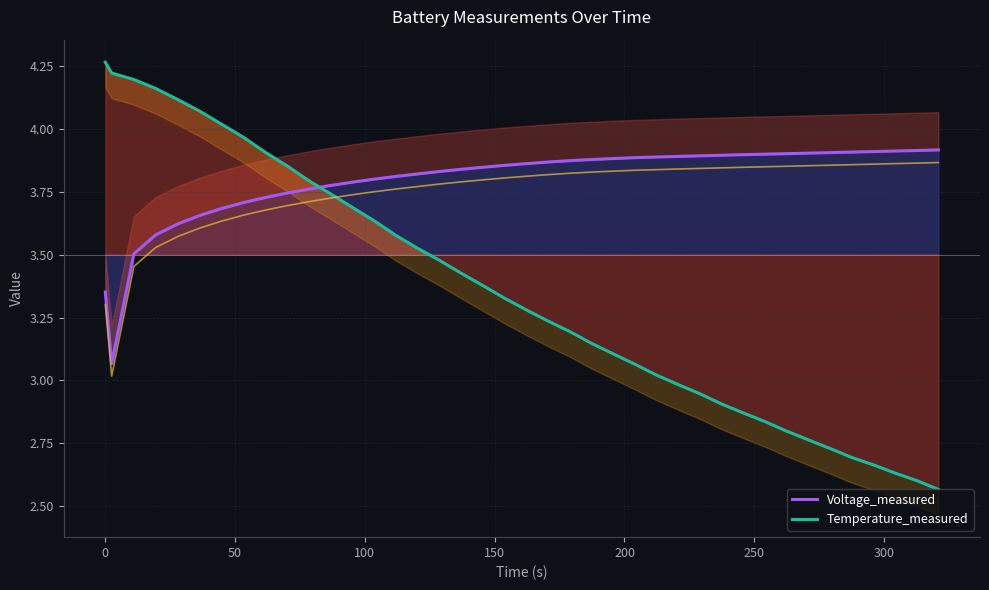

What are all the series names shown in the legend?

Voltage_measured, Temperature_measured